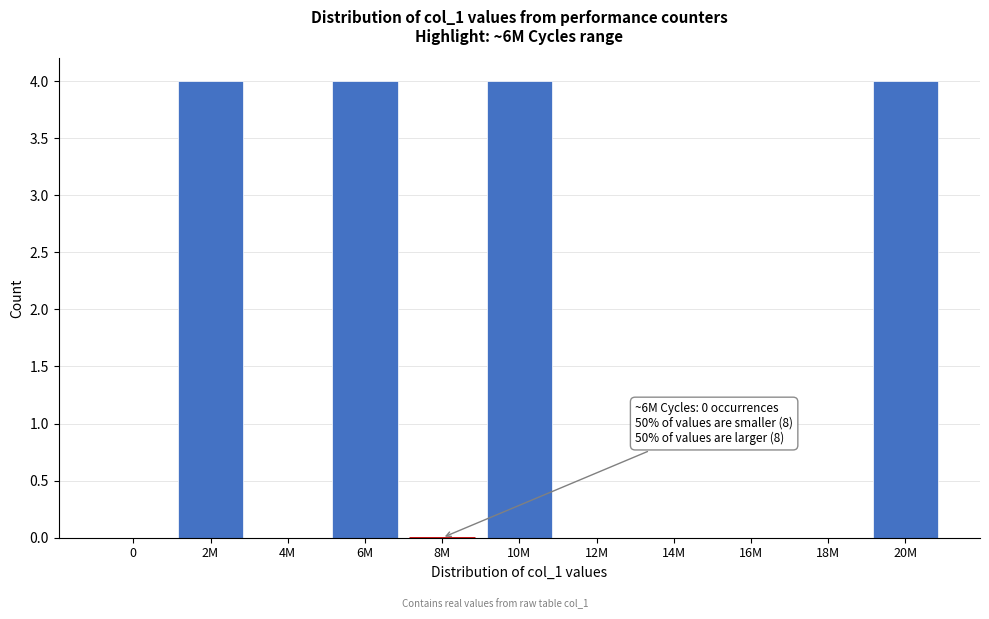

Reading left to right, extract all data points from this chart.

0=0	2M=4	4M=0	6M=4	8M=0	10M=4	12M=0	14M=0	16M=0	18M=0	20M=4